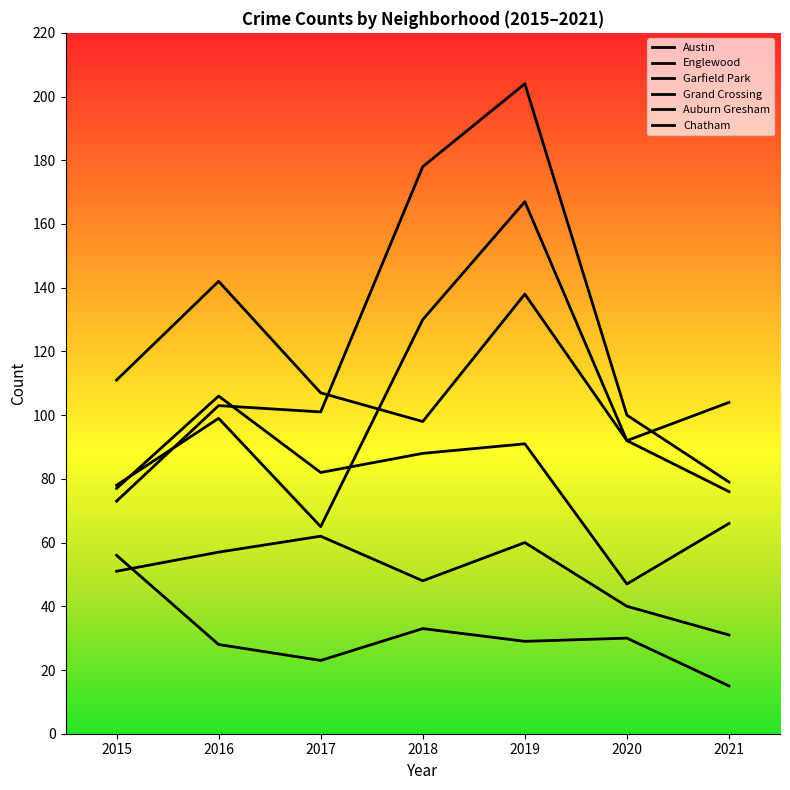

How many interior local peaks does the Chatham series have?

2